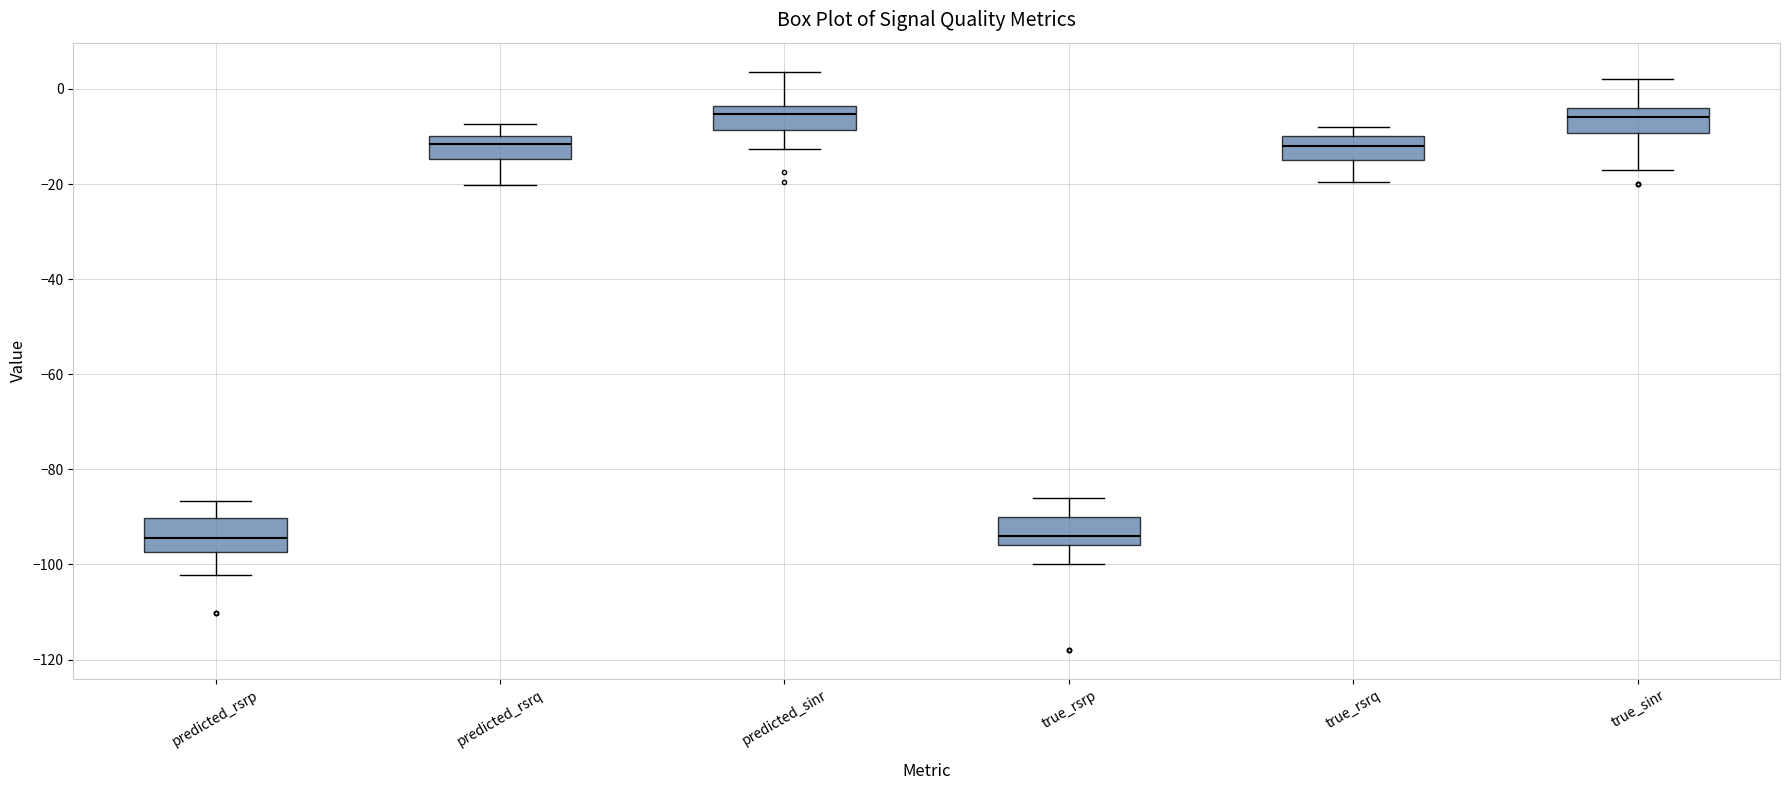

Reading left to right, read every box against the y-axis: the position of its median line, the range the box covers, and the ends of its whiskers. The values are not printed on the chart, so give them approximately, as read against the axis.

predicted_rsrp: median -94, box -98 to -90, whiskers -102 to -86
predicted_rsrq: median -12, box -14 to -10, whiskers -20 to -8
predicted_sinr: median -6, box -8 to -4, whiskers -12 to 4
true_rsrp: median -94, box -96 to -90, whiskers -100 to -86
true_rsrq: median -12, box -14 to -10, whiskers -20 to -8
true_sinr: median -6, box -10 to -4, whiskers -16 to 2